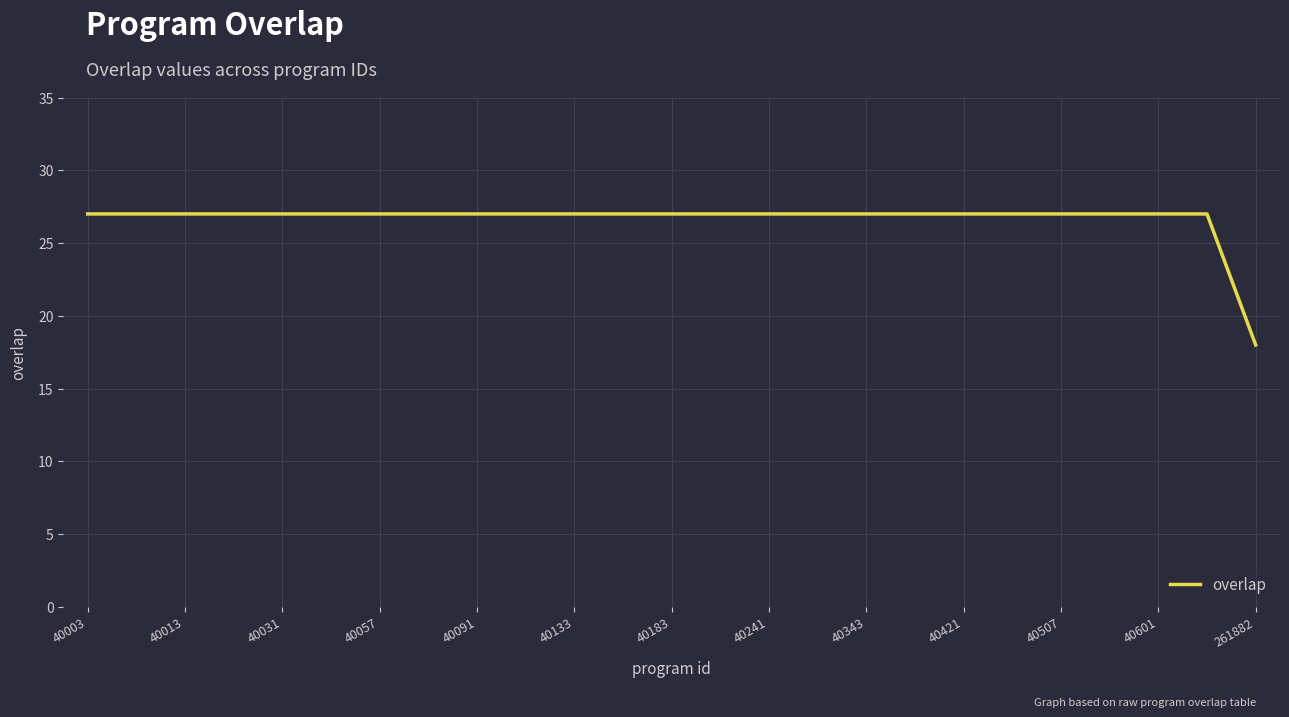

What is the greatest value displayed?

27